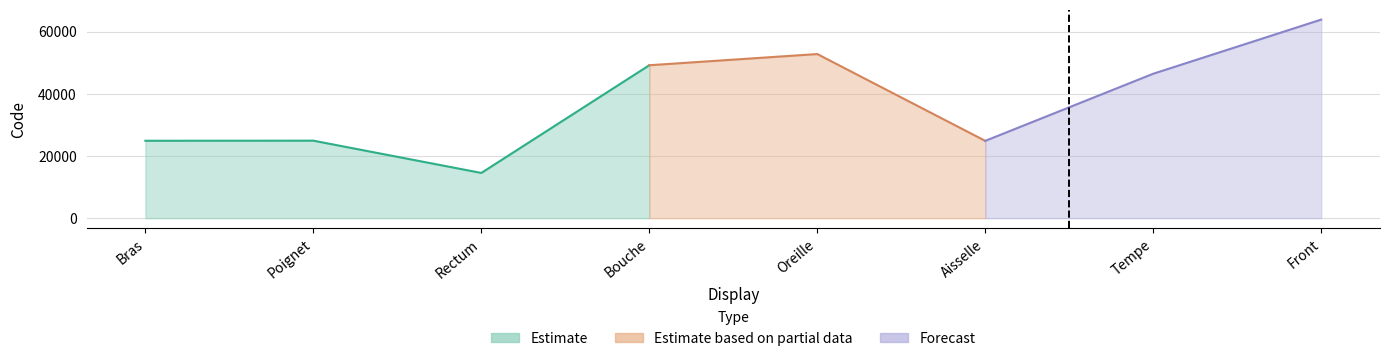

True or false: there are more than 2 points higher than both neighbors.

False